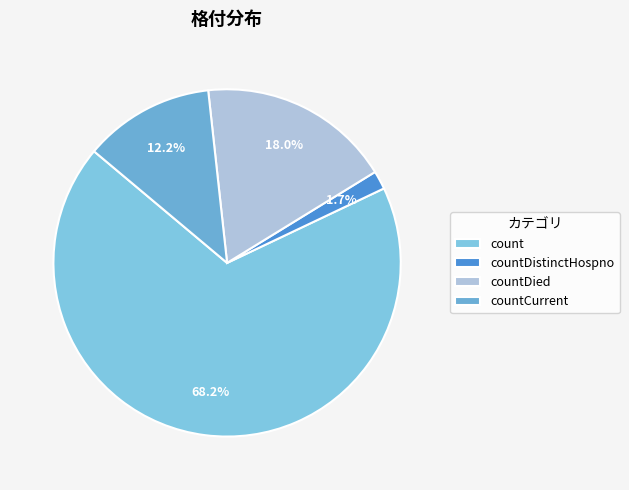

To the nearest percent, what is the difference between the countCurrent and count slice percentages?

56%